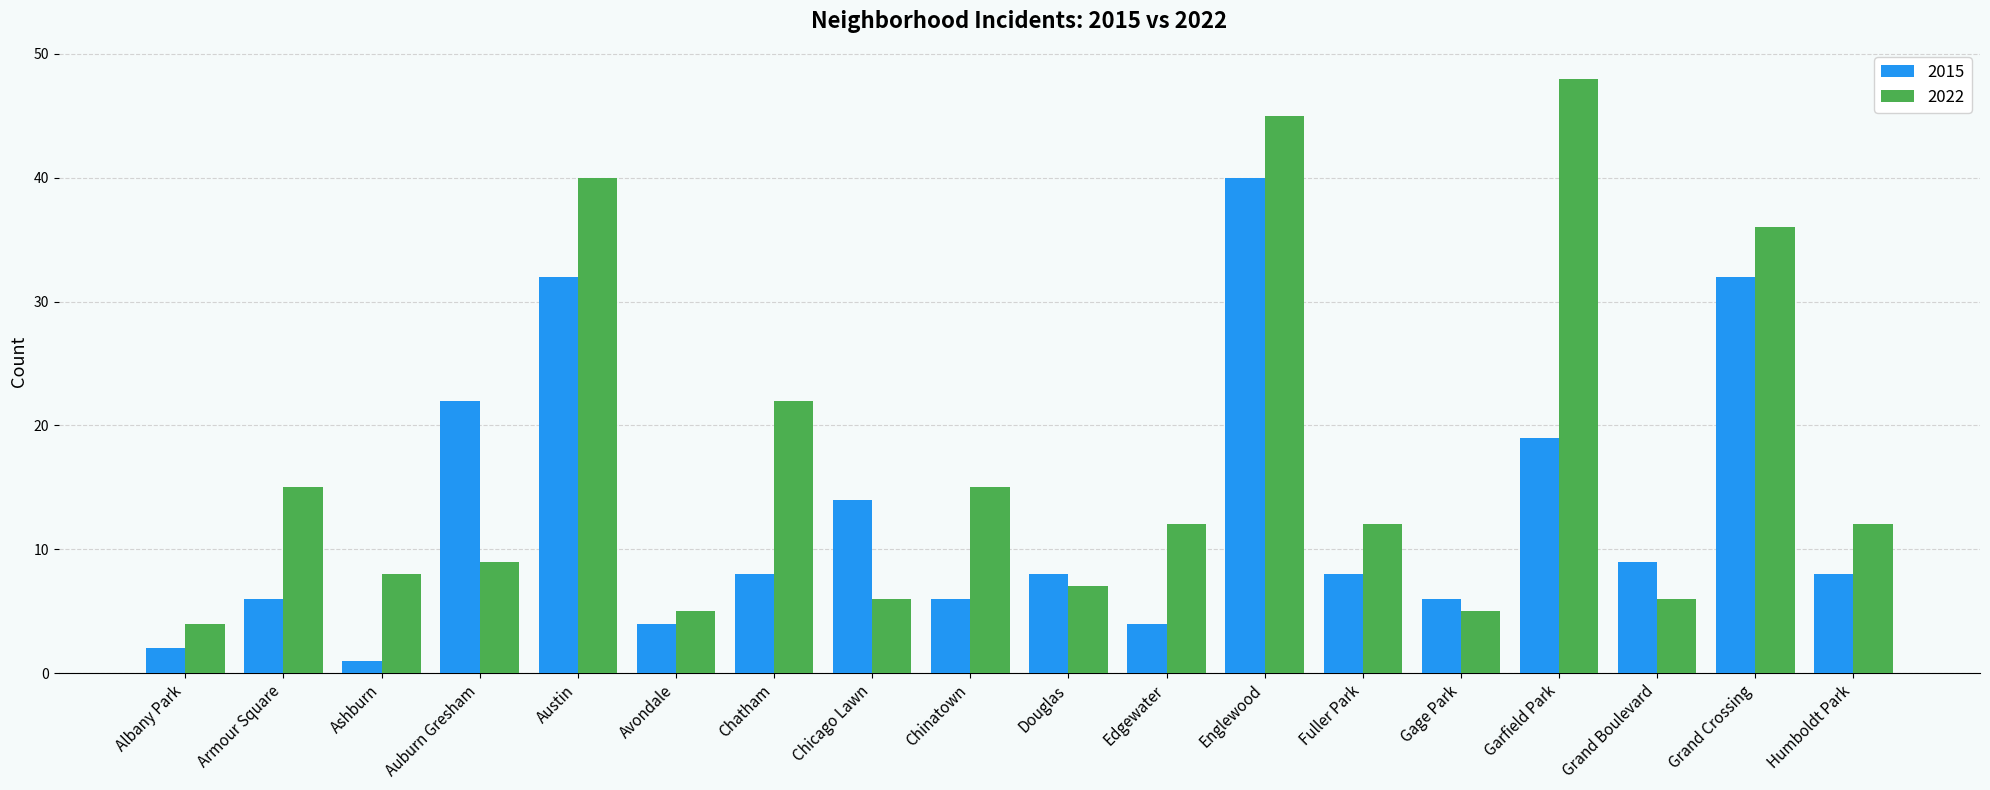

What is the difference between the 2022 values at Douglas and Edgewater?

5